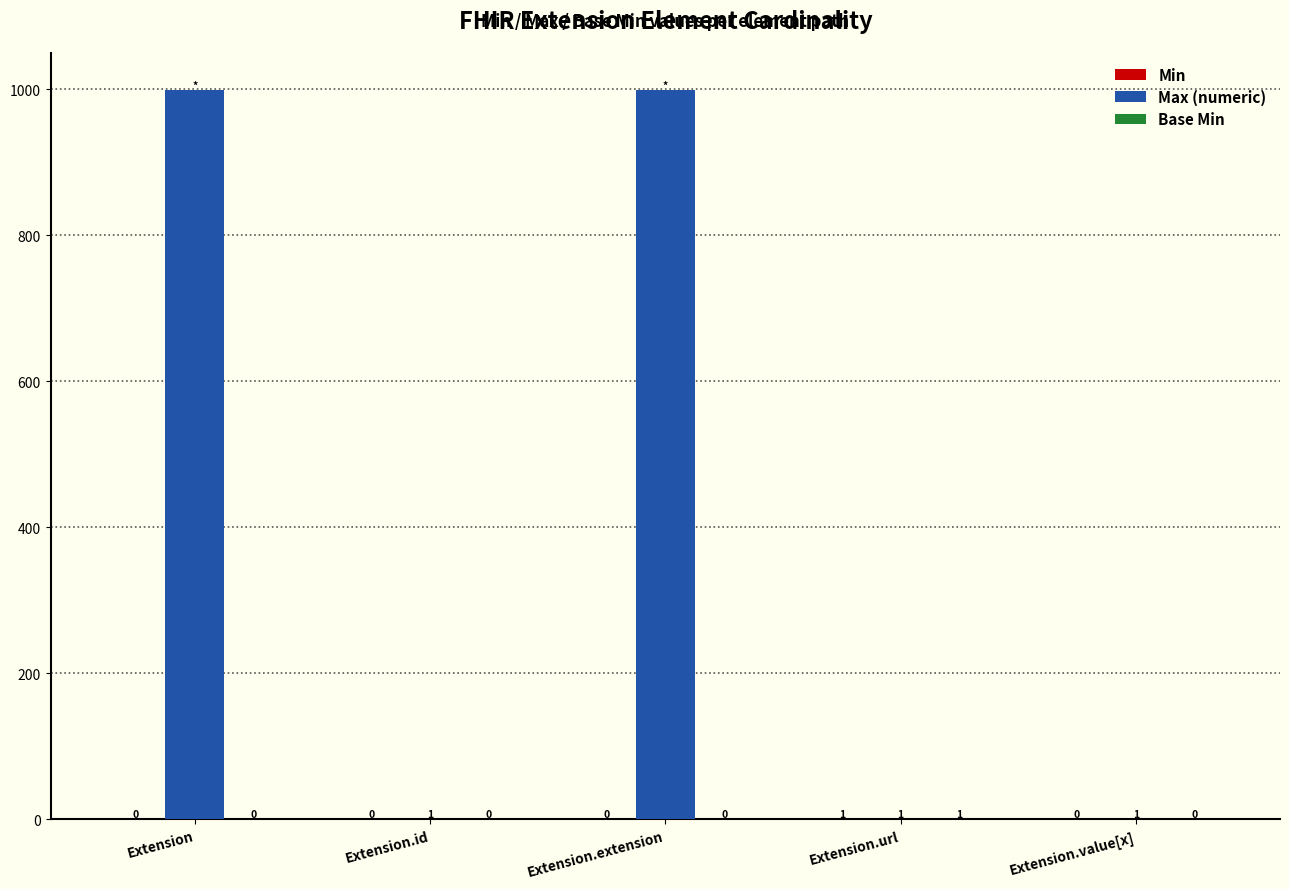

How many Max (numeric) values are between 1 and 999?

5